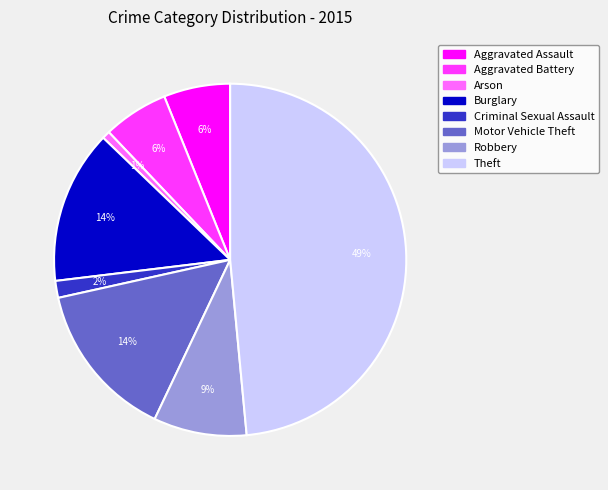

Count the number of slices in the pie.

8